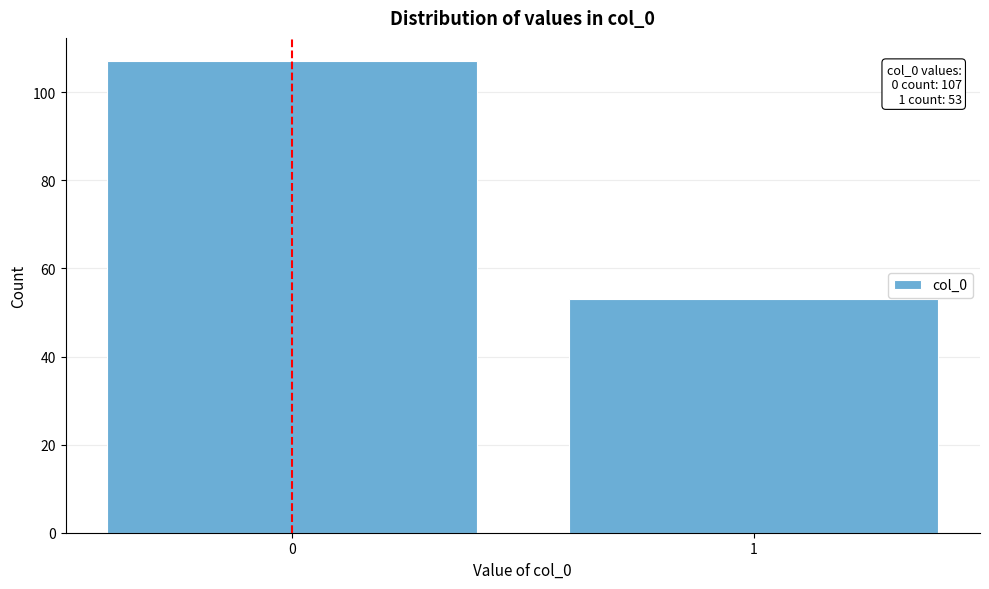

Reading right to left, what are all the values shown in this chart?

53	107